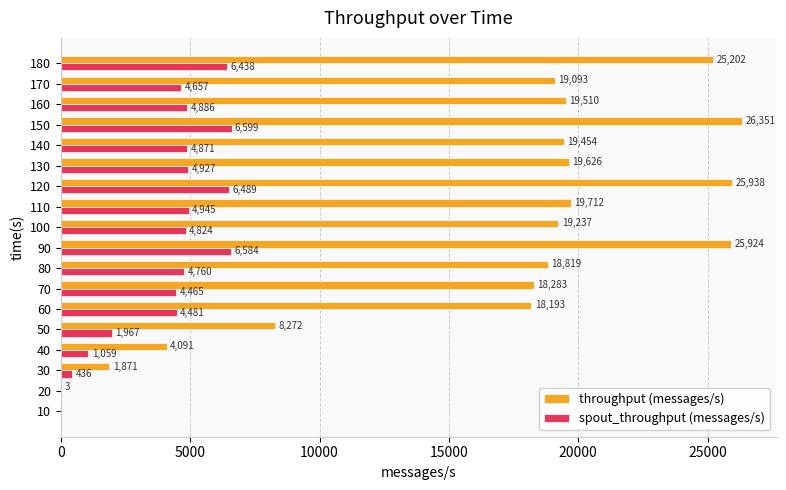

Is it true that spout_throughput (messages/s) equals 7710 at 70?

False